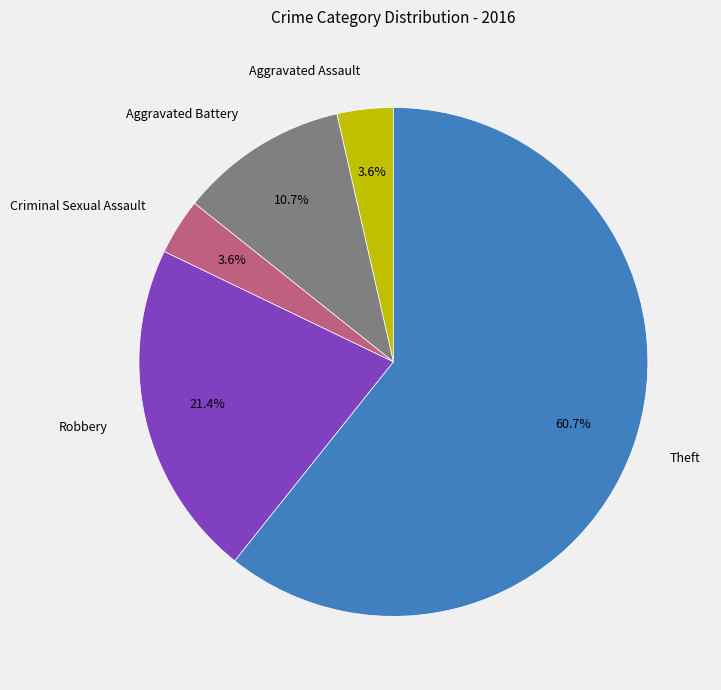

How many segments does this pie chart have?

5